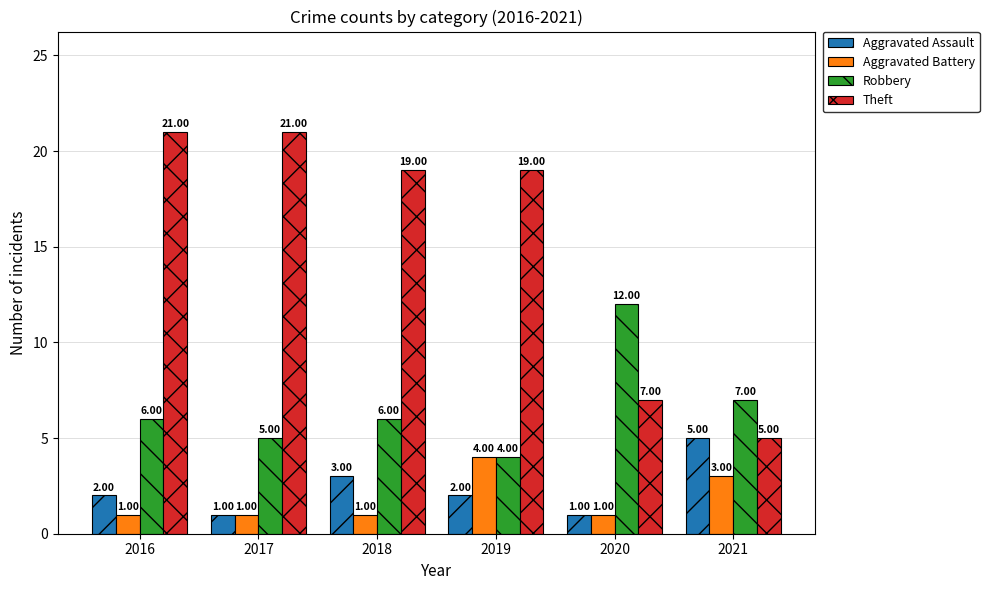

What is the spread (max minus min) of values at 2021?

4